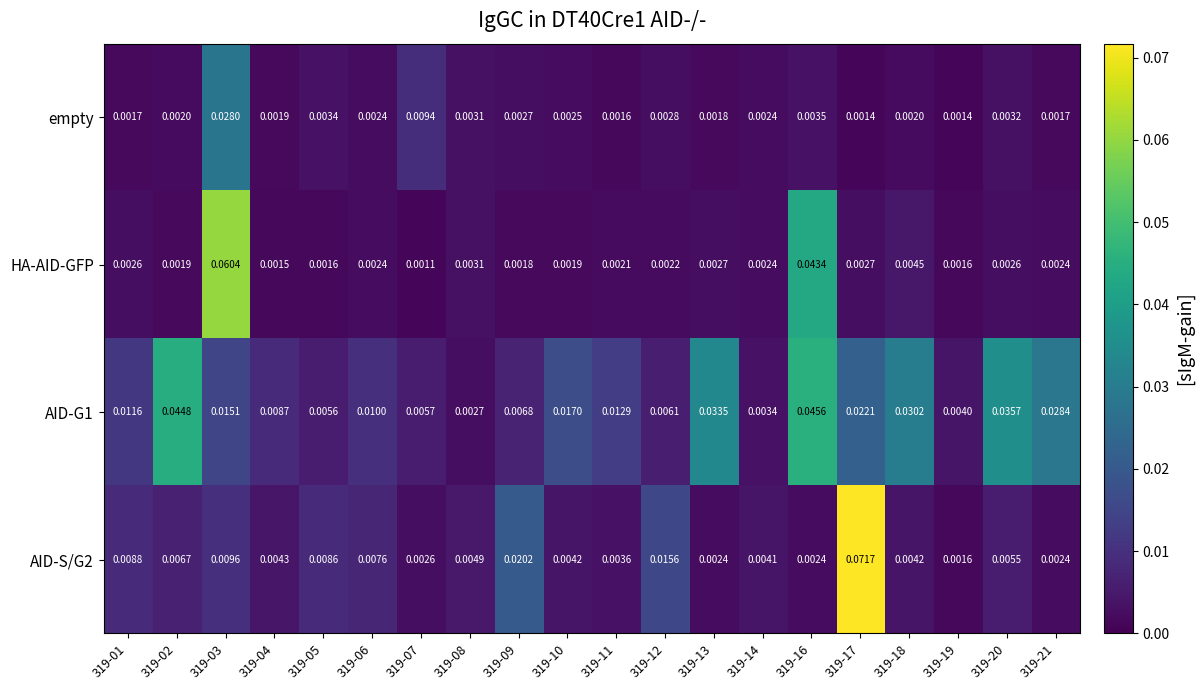

Is the value of HA-AID-GFP at 319-03 greater than the value of AID-G1 at 319-04?

Yes